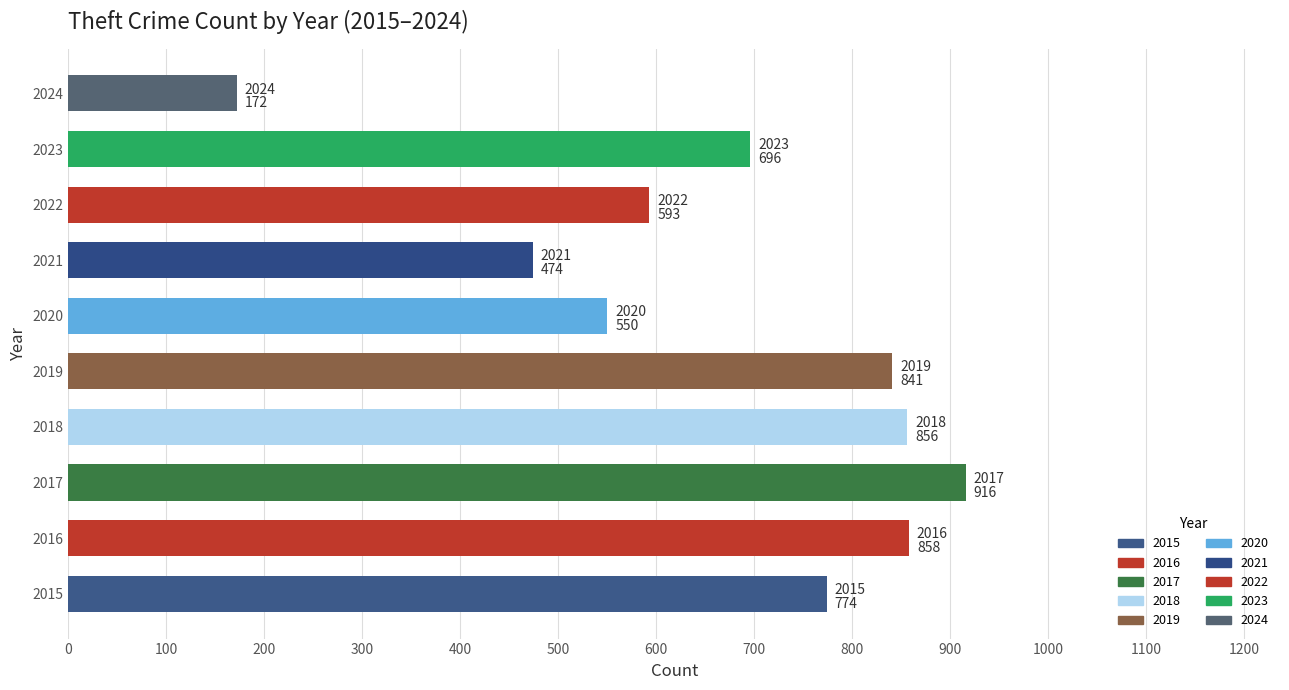

Approximately how many times larger is the value at 2015 compared to 2021?

1.6